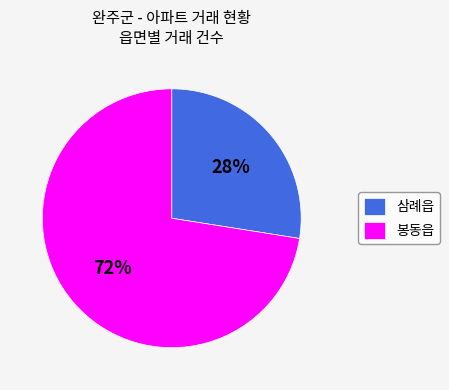

Which slice is the smallest?

삼례읍